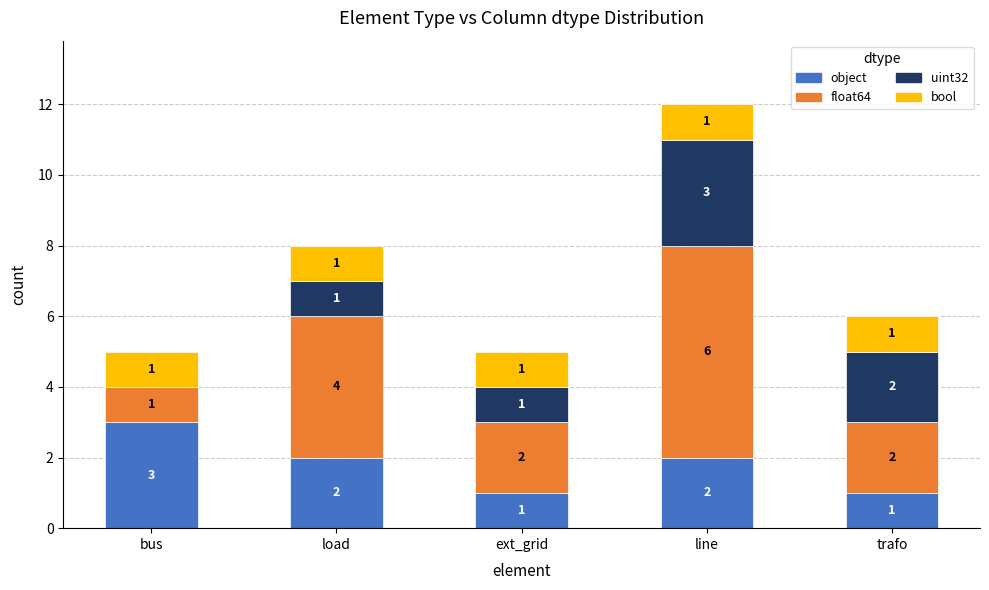

Does the chart contain stacked bars?

Yes